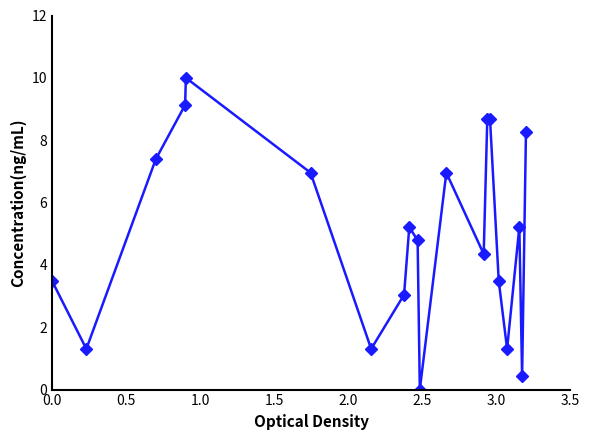

What is the value of the 7th point from the left?

1.3